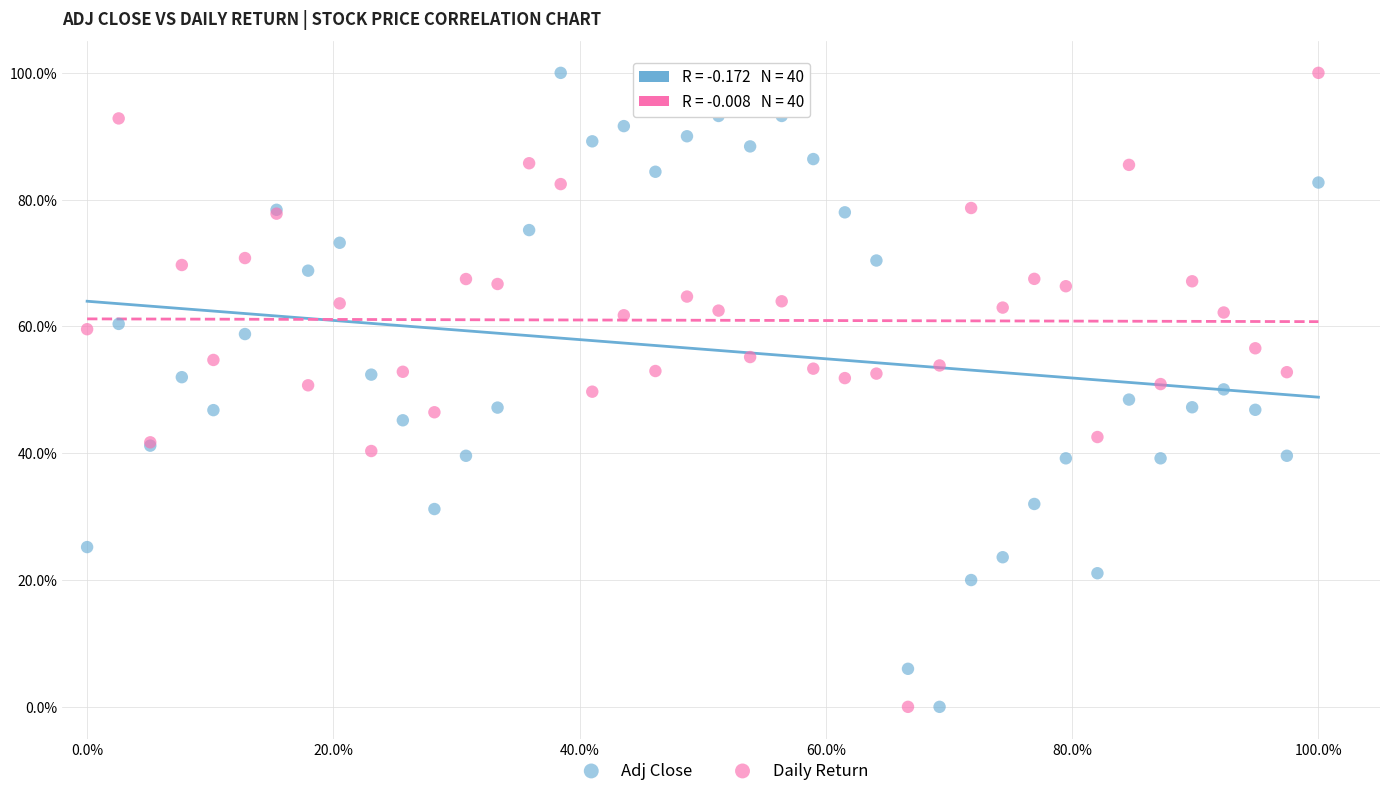

What are all the series names shown in the legend?

Adj Close, Daily Return